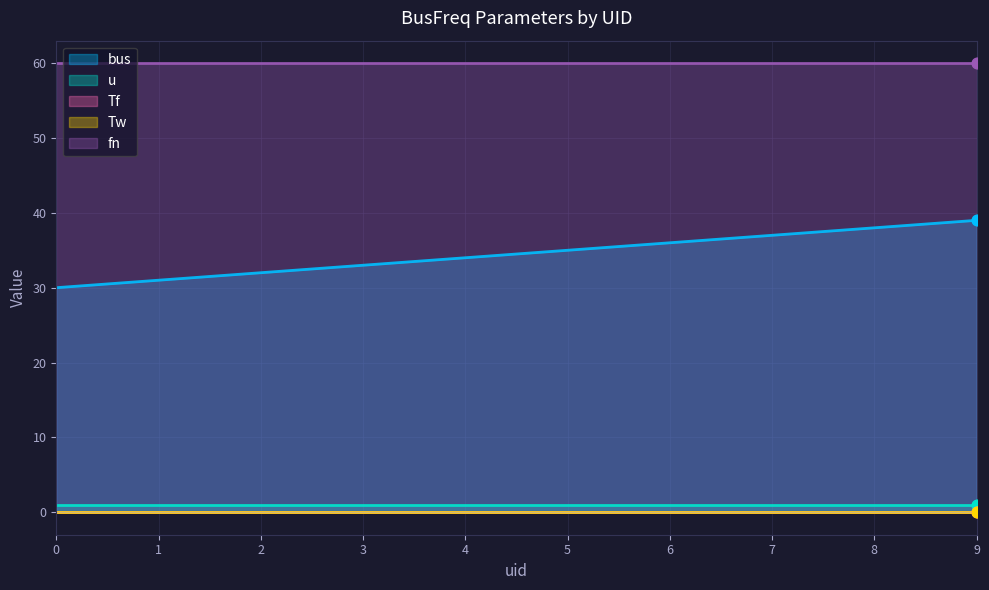

What are all the series names shown in the legend?

bus, u, Tf, Tw, fn